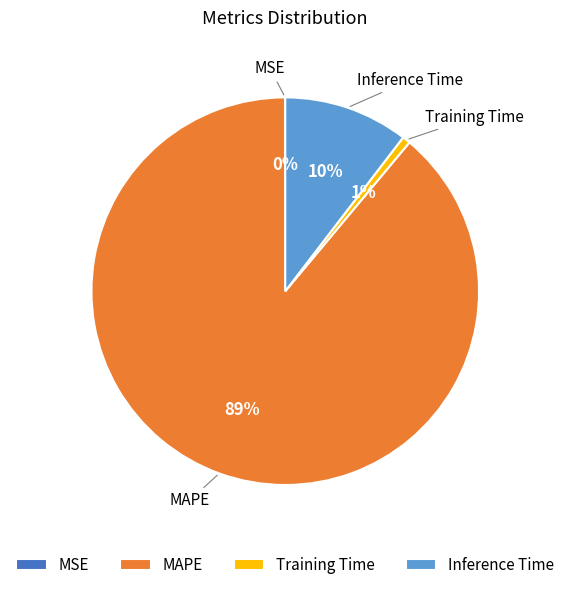

True or false: Inference Time accounts for 10% of the total.

True